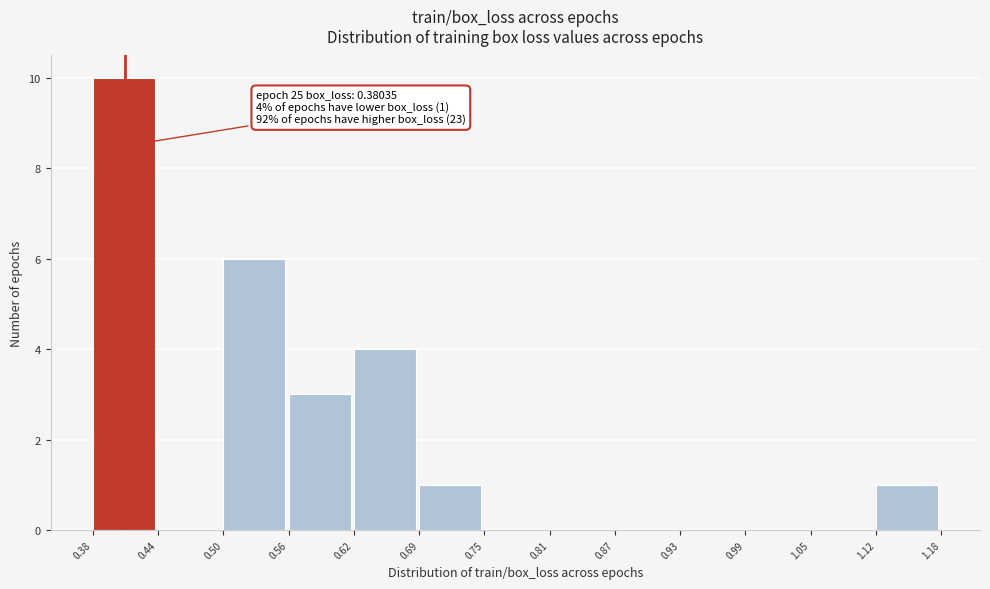

Which range on the x-axis has the tallest bar?

0.38 to 0.44